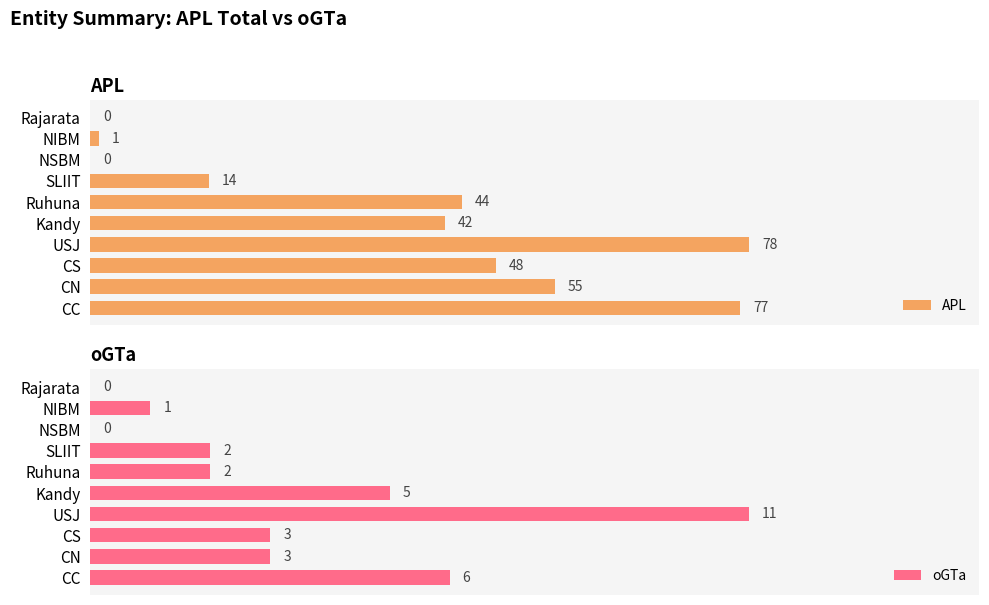

At which label is APL closest to 39?

Kandy